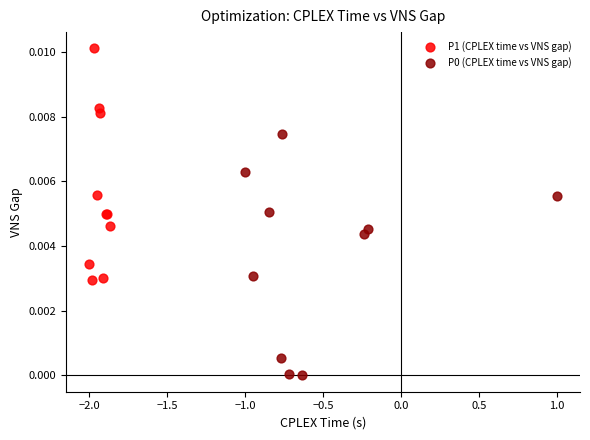

Which series reaches the maximum Y coordinate?

P1 (CPLEX time vs VNS gap)